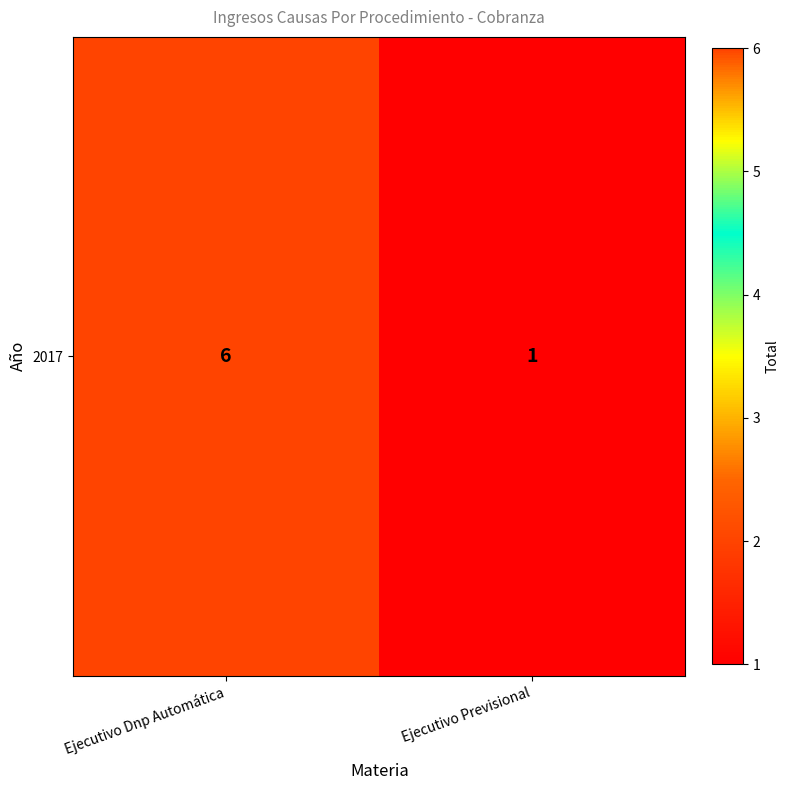

True or false: the data shows 0 at Ejecutivo Previsional.

False